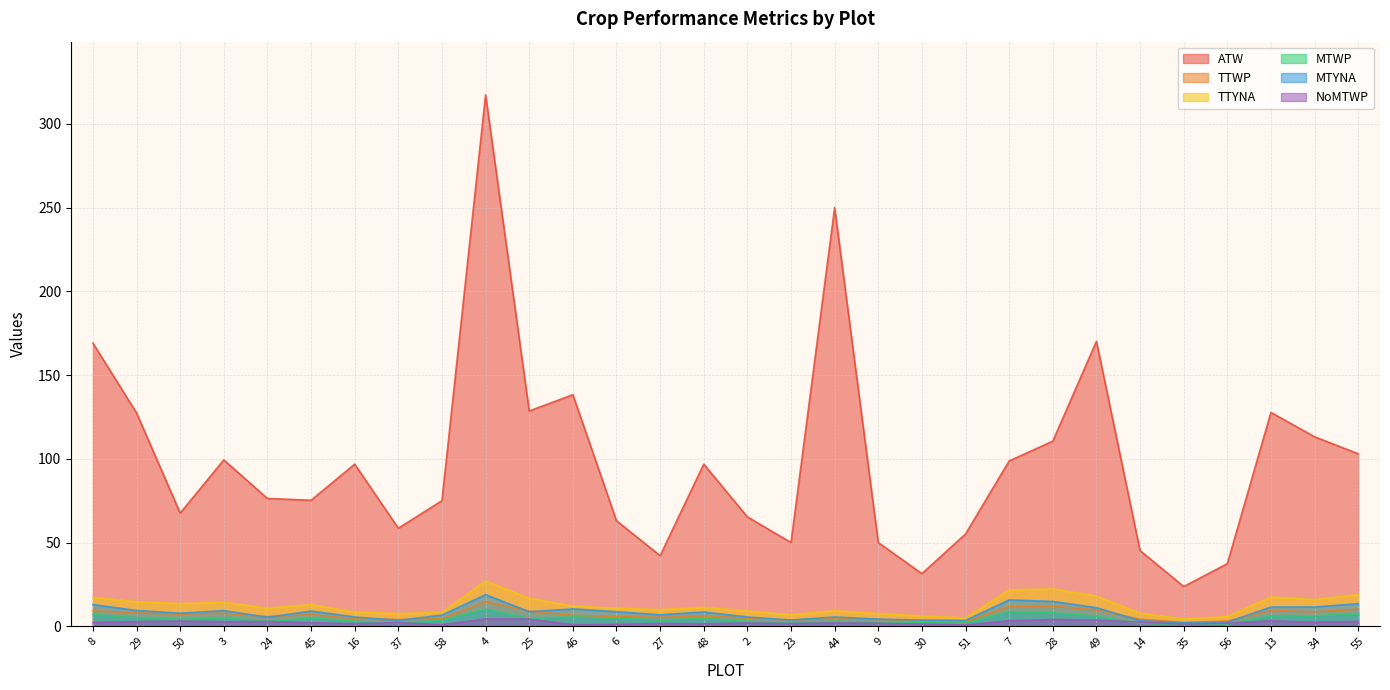

The MTWP series shows 3.0 at 16. True or false?

True